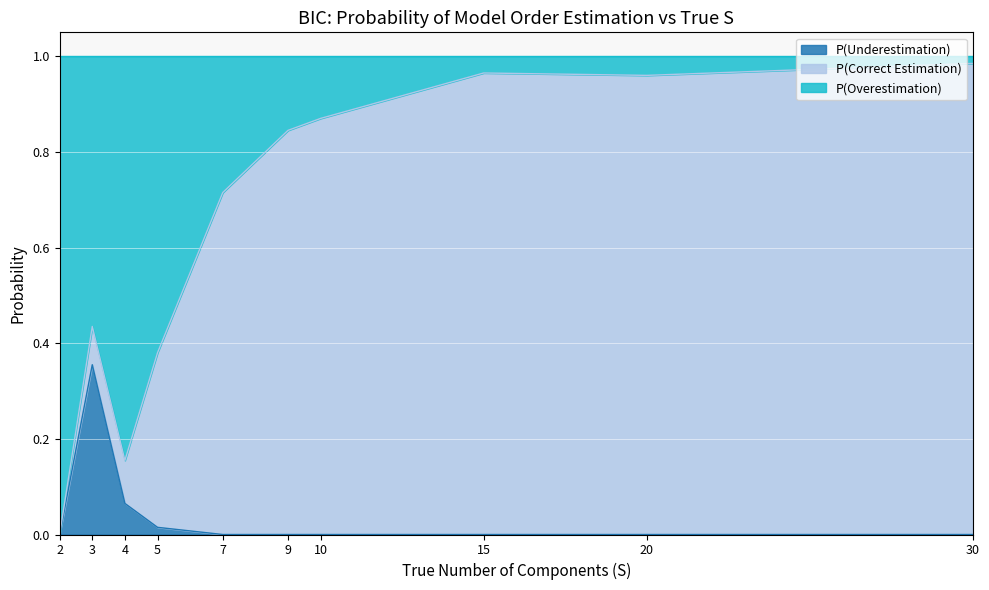

True or false: P(Underestimation) and P(Overestimation) intersect in this chart.

False